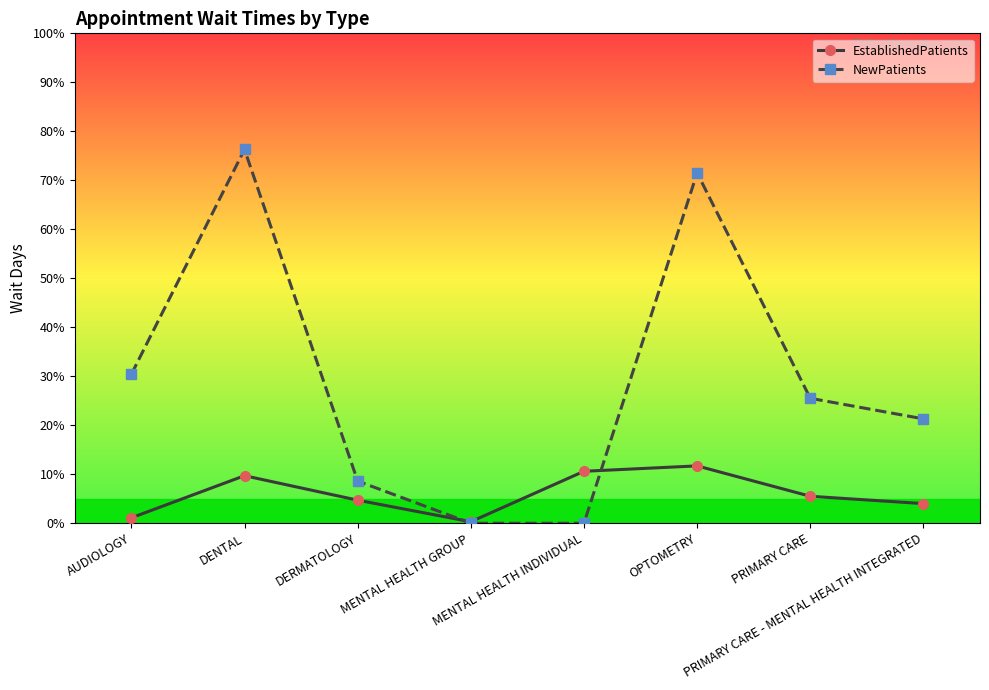

List the series in order of their overall mean, lowest first.

EstablishedPatients, NewPatients